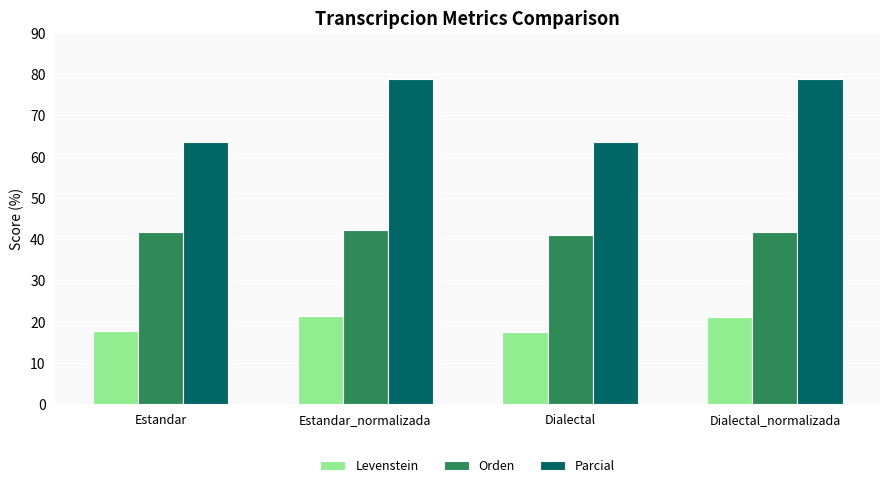

What are all the series names shown in the legend?

Levenstein, Orden, Parcial